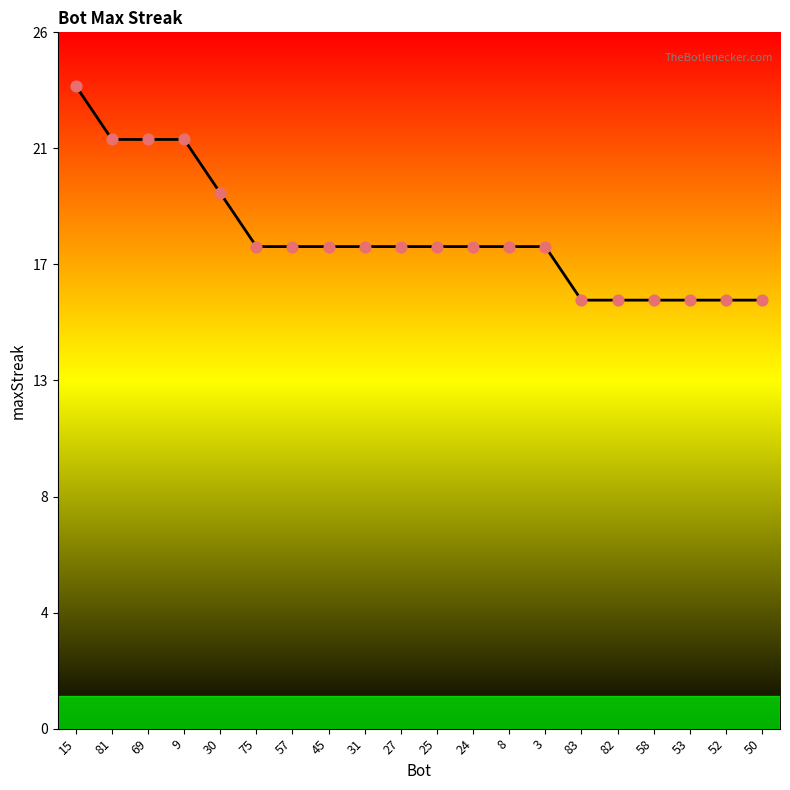

Is this an area chart (filled region under the line)?

Yes